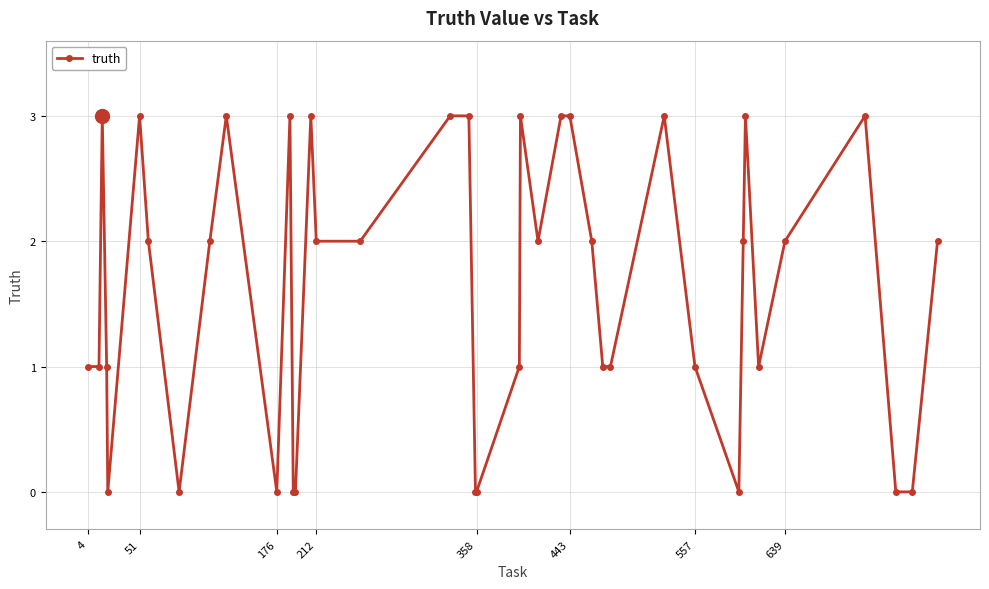

What is the sum of all values?

65